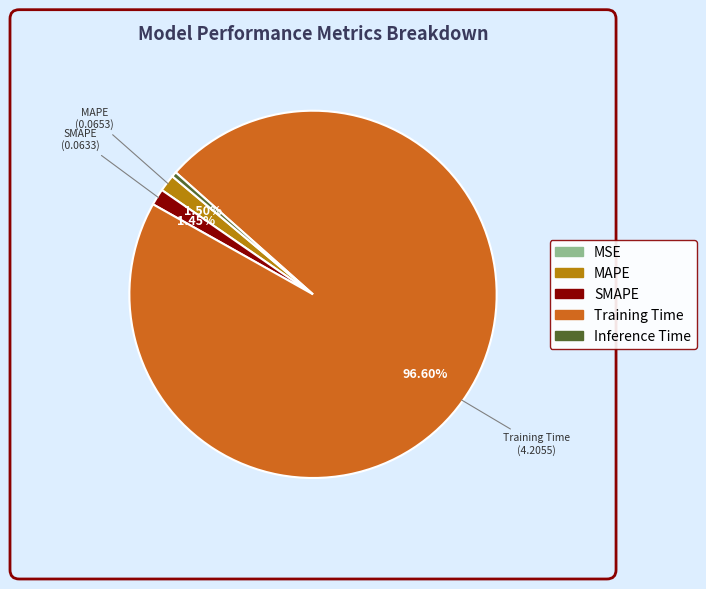

Do Inference Time and SMAPE together represent more than half of the pie?

No